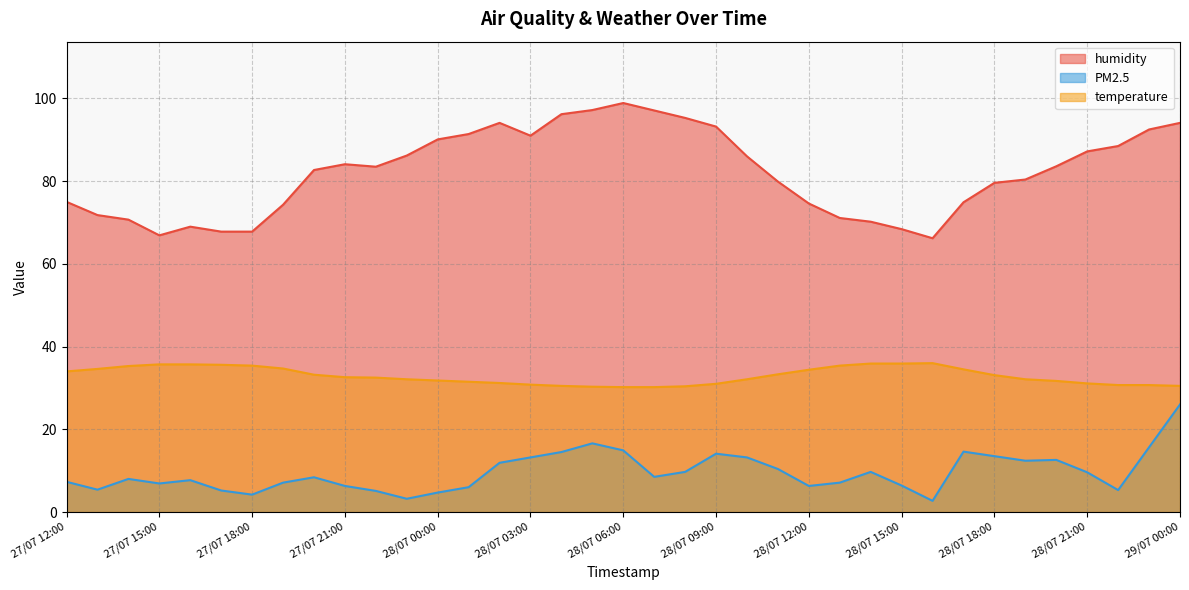

What position from the left is 27/07 20:00?

9